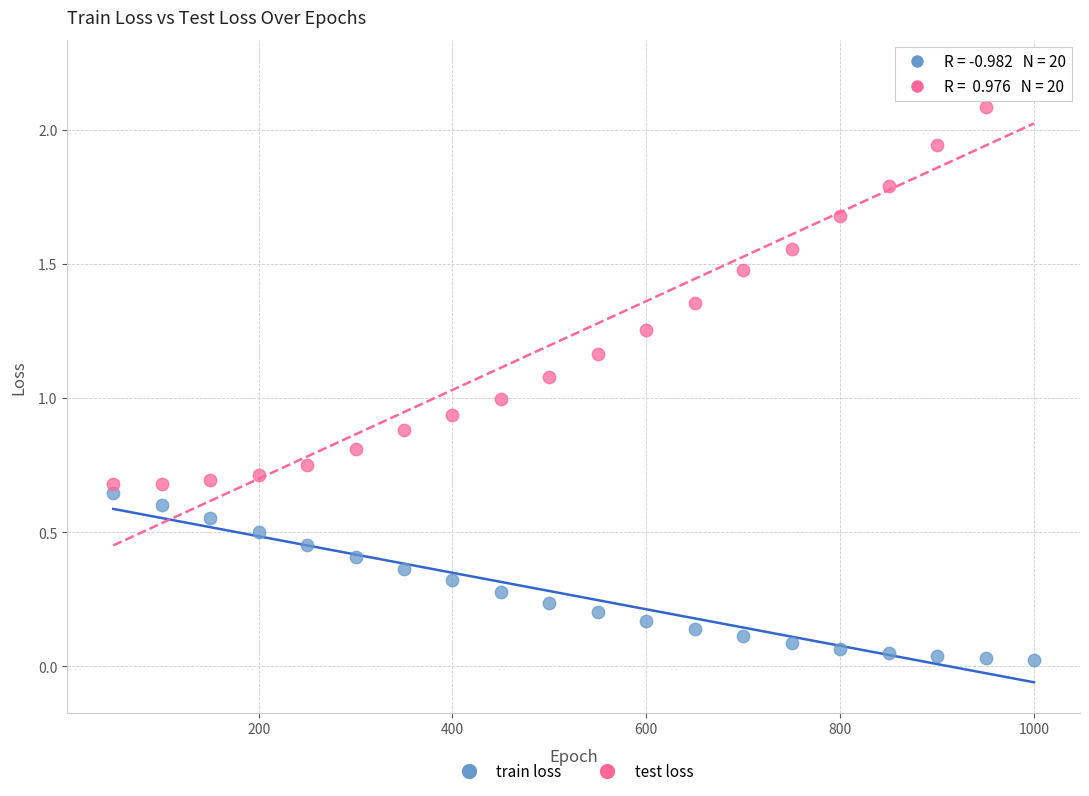

Which series contains the lowest Y value?

train loss